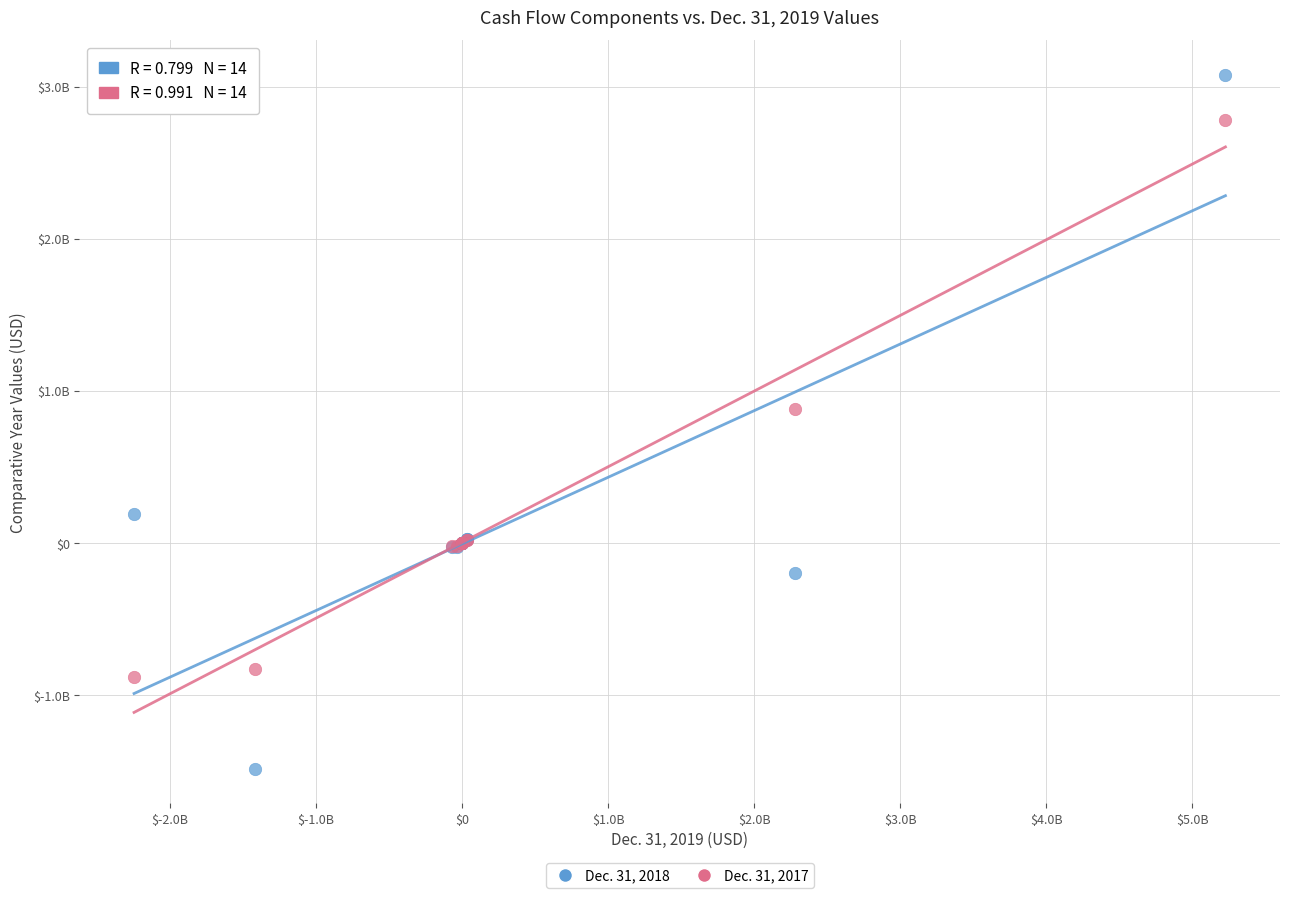

What are all the series names shown in the legend?

Dec. 31, 2018, Dec. 31, 2017